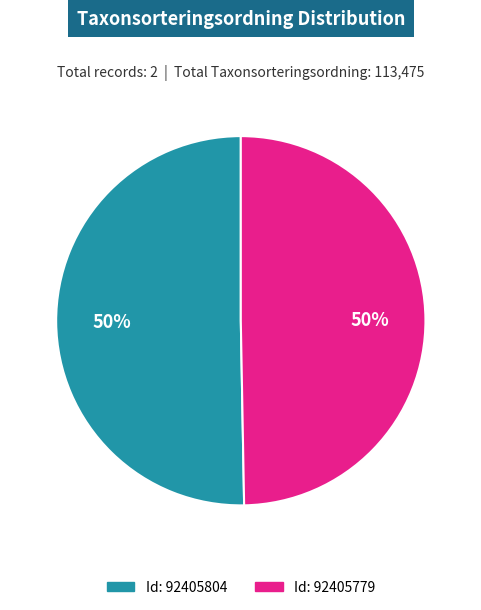

How many slices are in this pie chart?

2